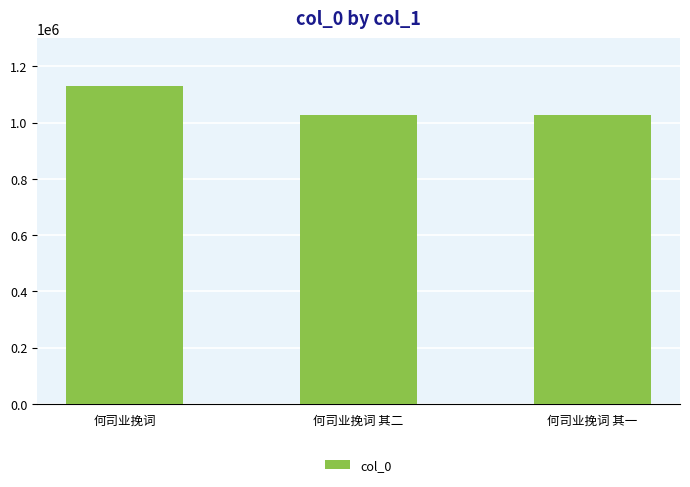

What is the label of the 2nd bar from the left?

何司业挽词 其二